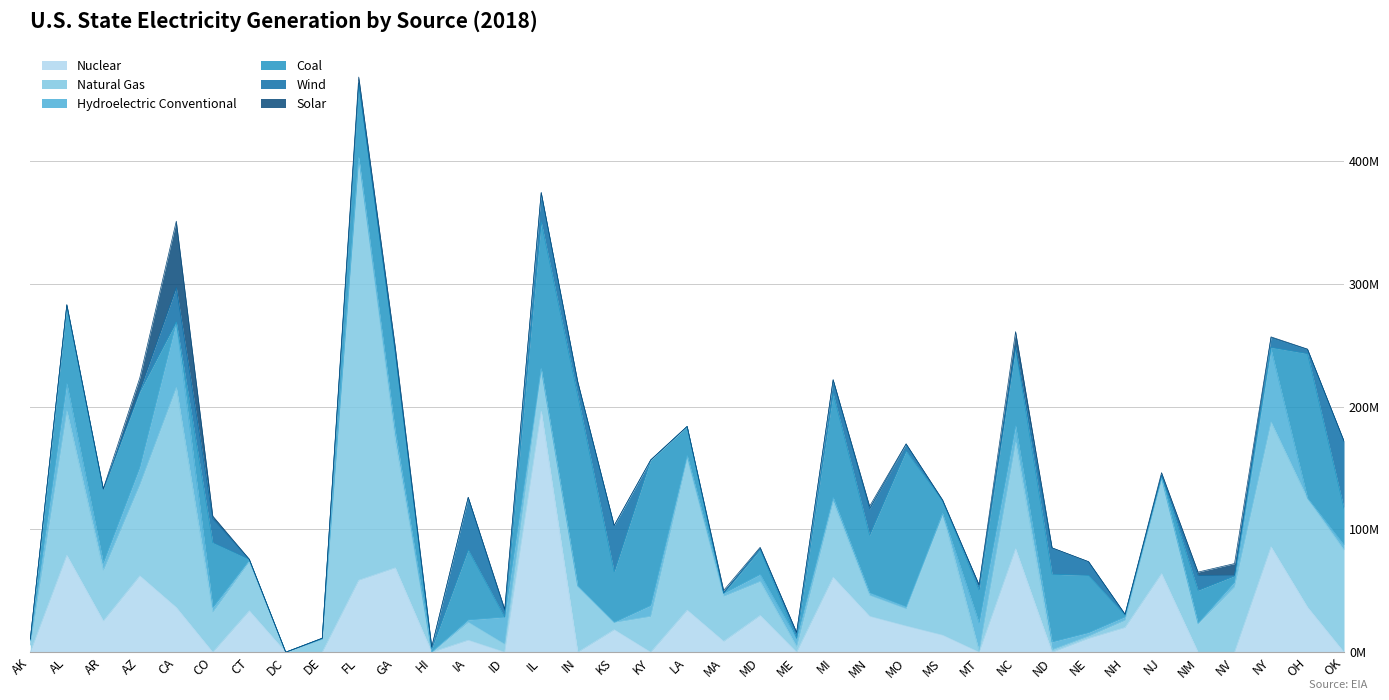

What is the total value across all series at NM?

65238764